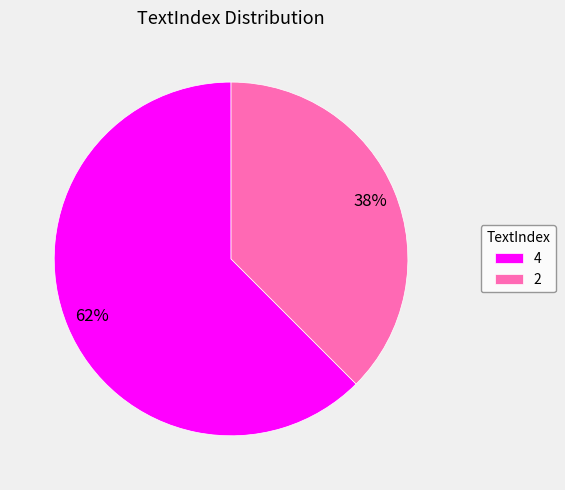

To the nearest percent, what portion does 4 represent?

62%